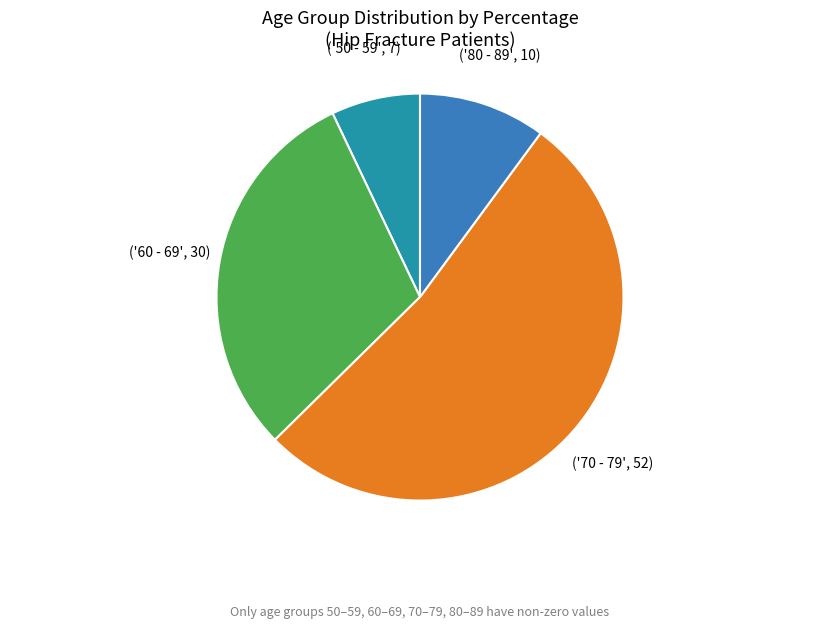

Does any single category account for the majority?

Yes